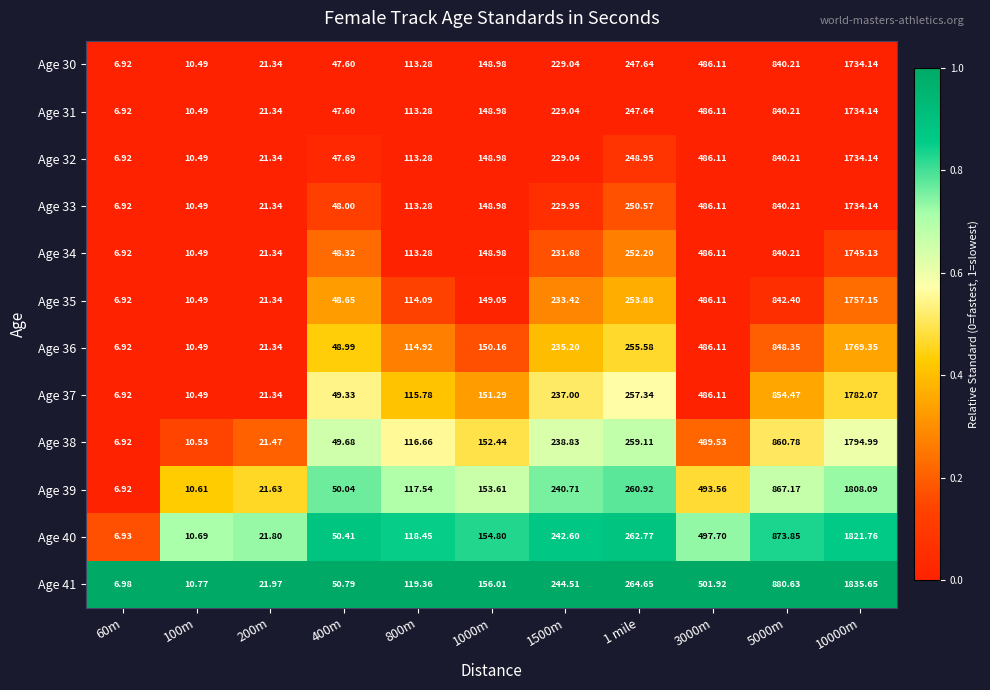

Is the value of Age 35 at 1000m greater than the value of Age 40 at 1 mile?

No